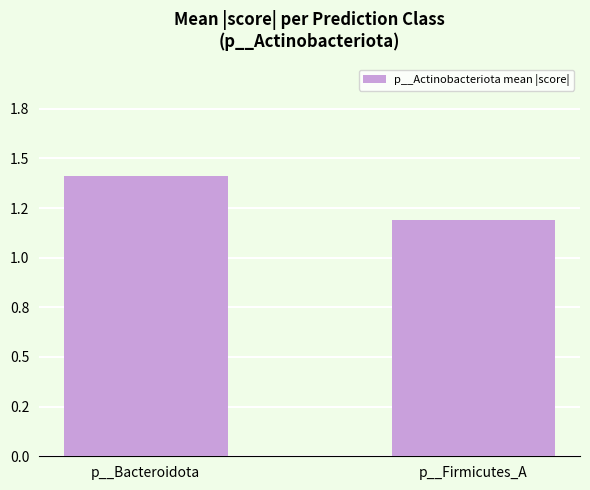

What is the difference between the values at p__Bacteroidota and p__Firmicutes_A?

0.2